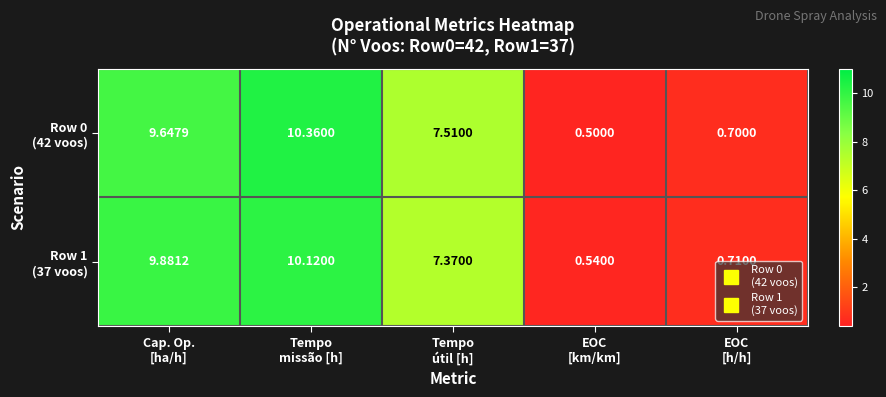

Count the number of data series in this chart.

2